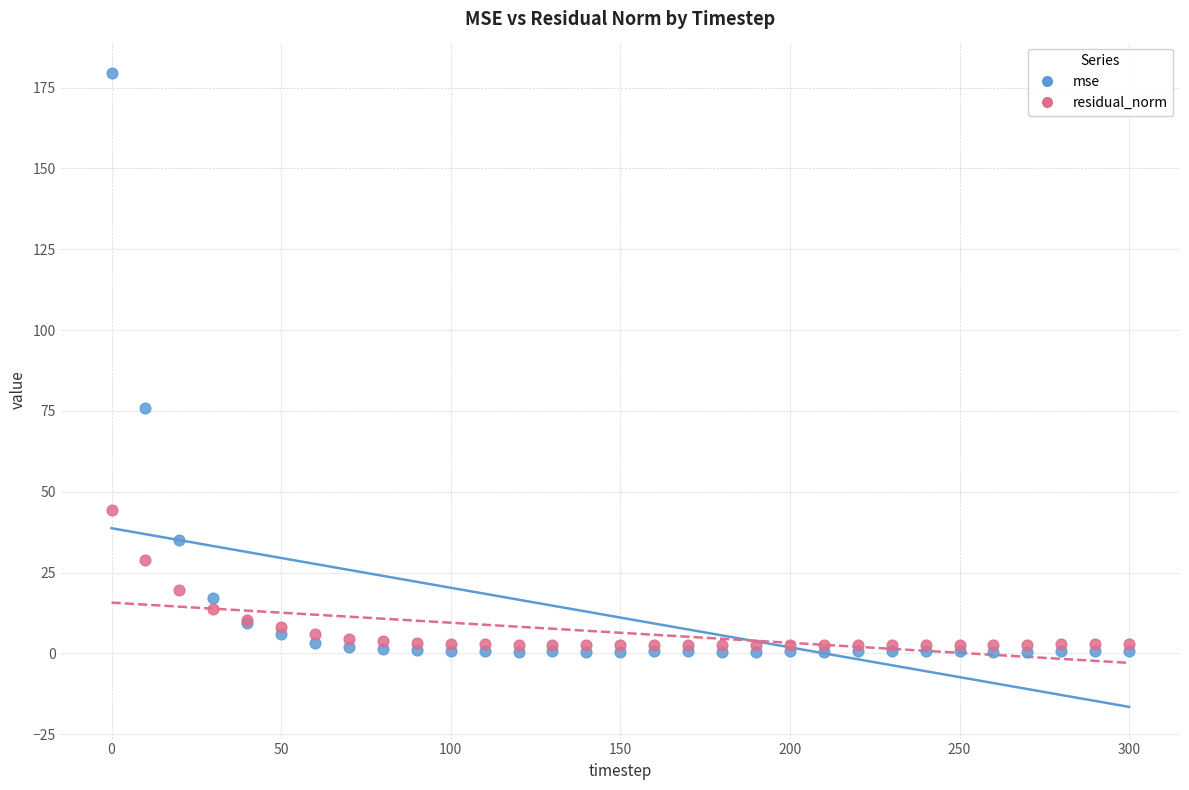

In the mse series, what Y value is closest to 89?

75.9